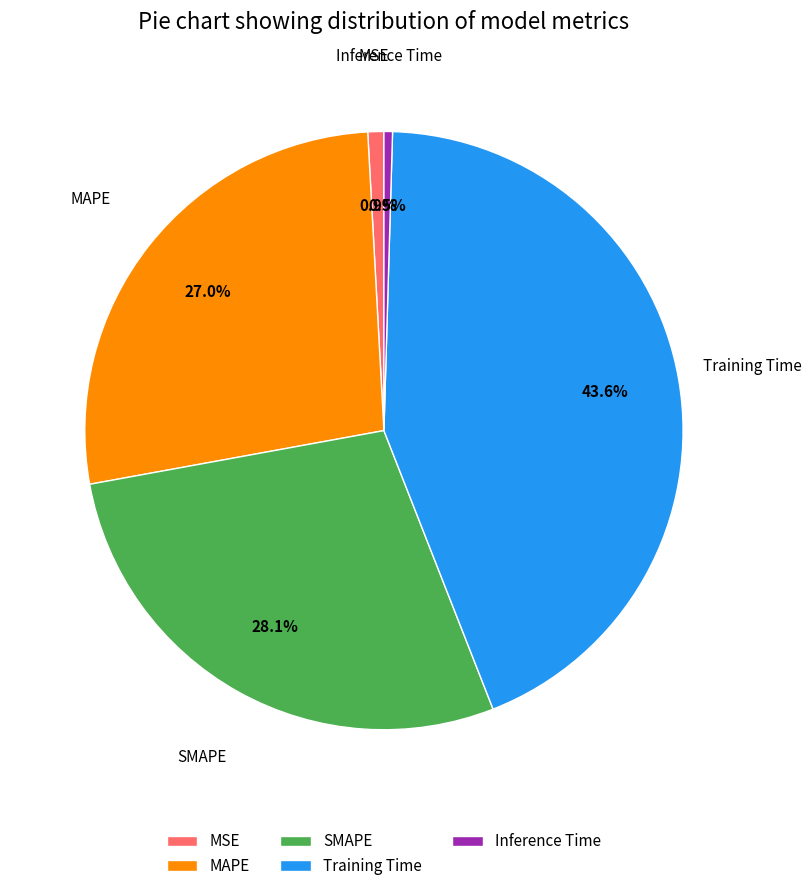

Which category has the biggest portion of the pie?

Training Time